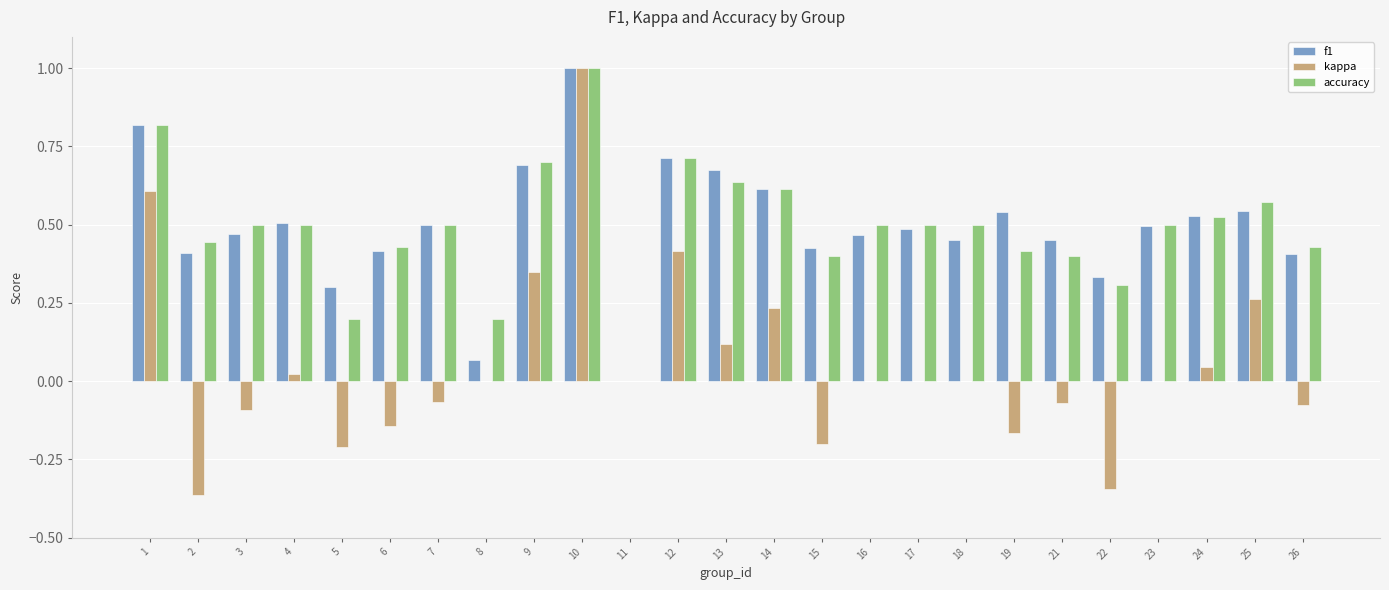

Which series changed the most between 7 and 15?

kappa